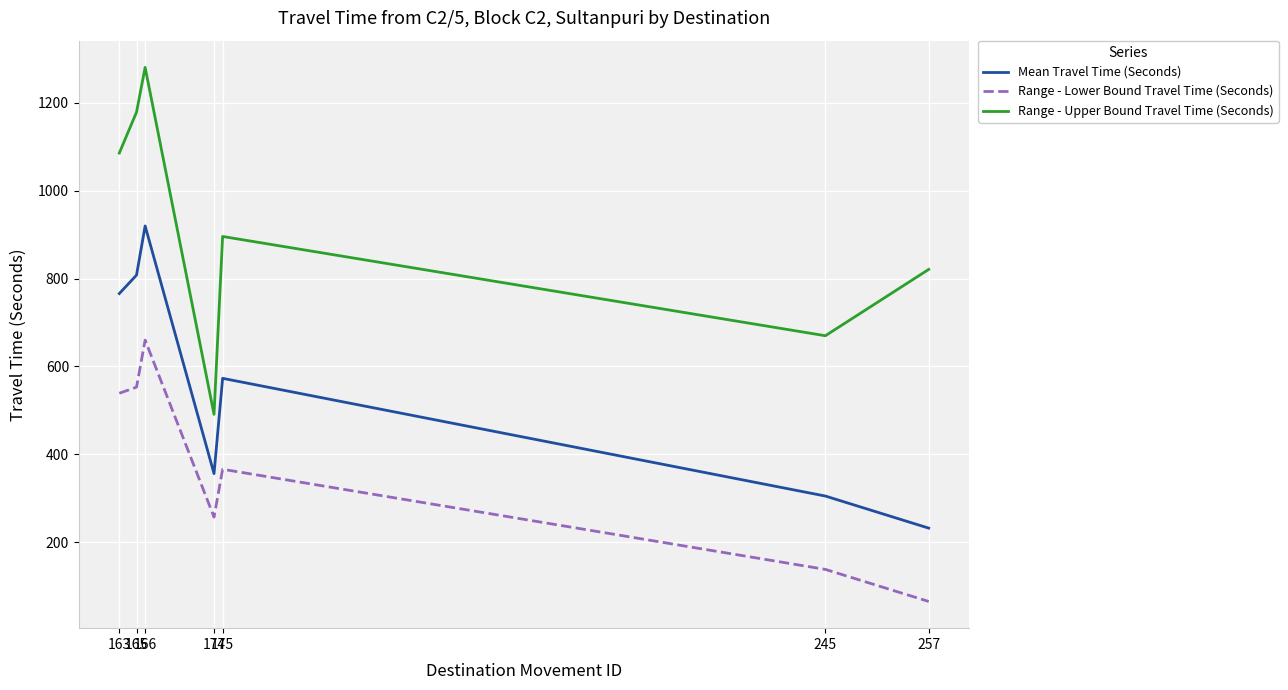

Rank the series at 174 from lowest to highest value.

Range - Lower Bound Travel Time (Seconds), Mean Travel Time (Seconds), Range - Upper Bound Travel Time (Seconds)